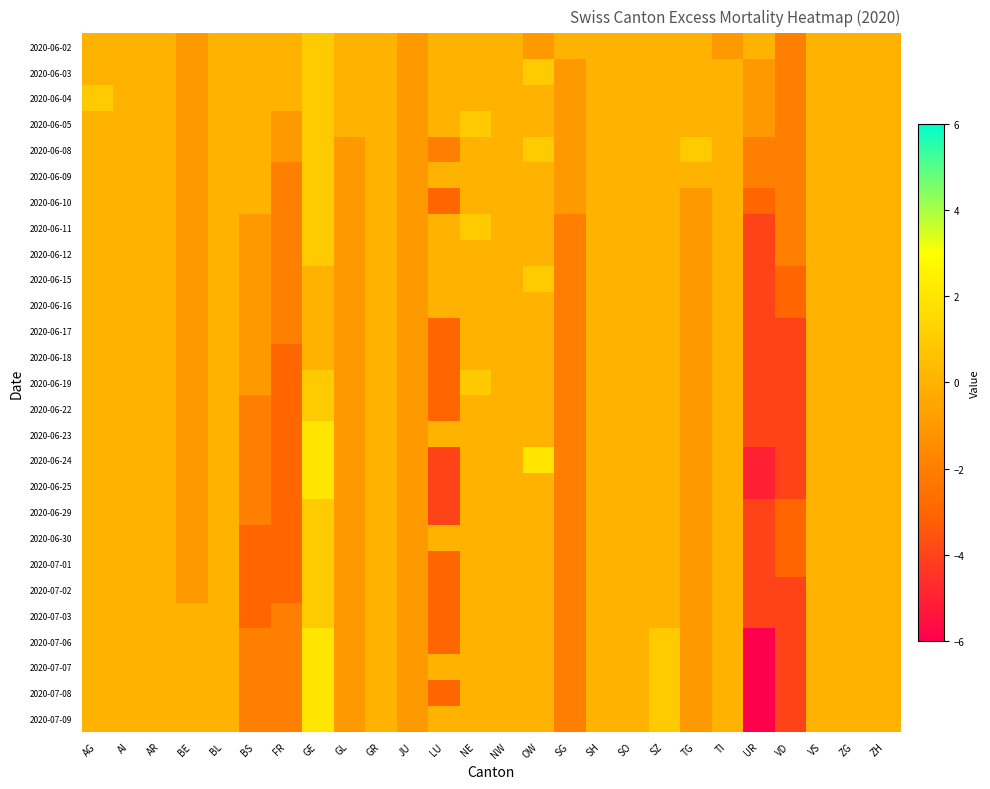

At how many categories does at least one series exceed -2?

25